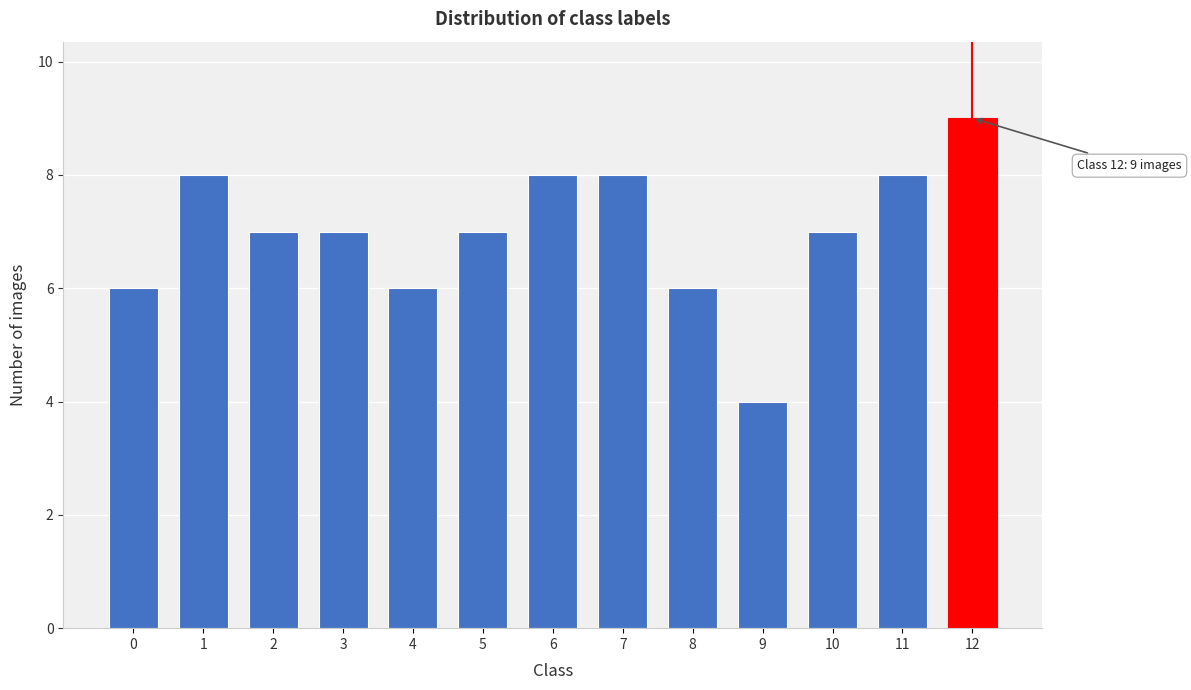

Reading left to right, what are all the values shown in this chart?

6	8	7	7	6	7	8	8	6	4	7	8	9